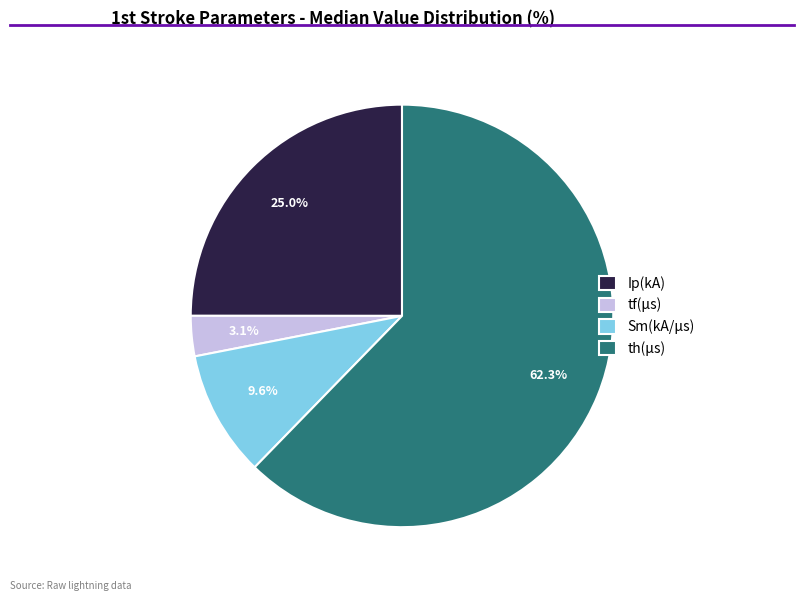

What is the largest slice in the pie chart?

th(μs)